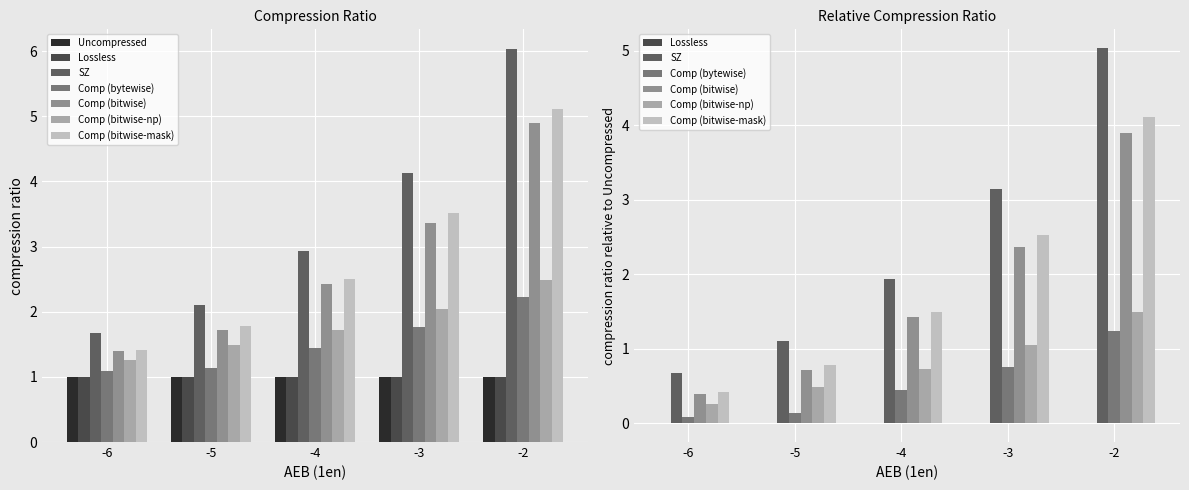

Where is Comp (bytewise) nearest to the value 1?

-6